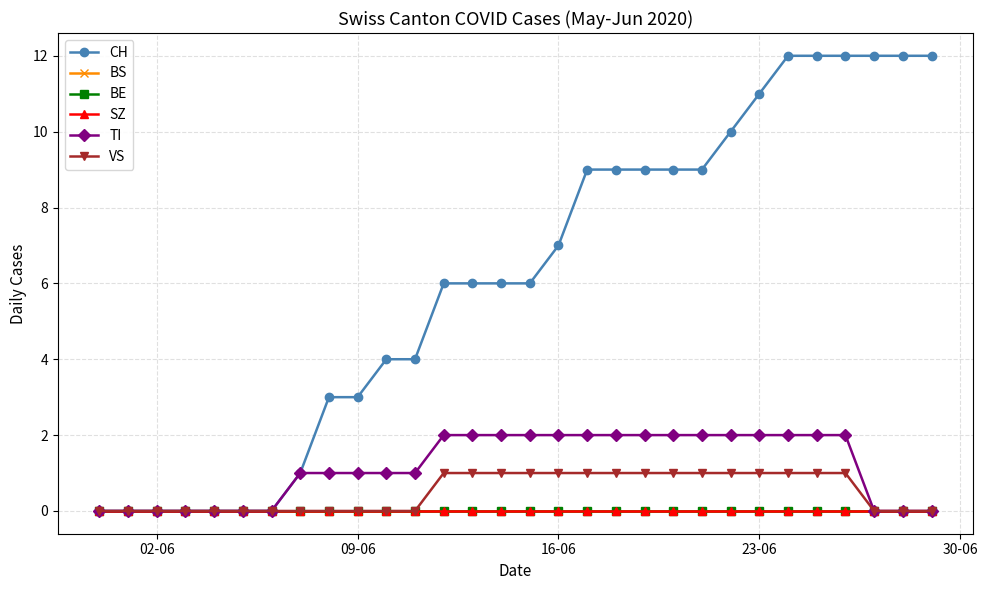

Does the chart have visible grid lines?

Yes